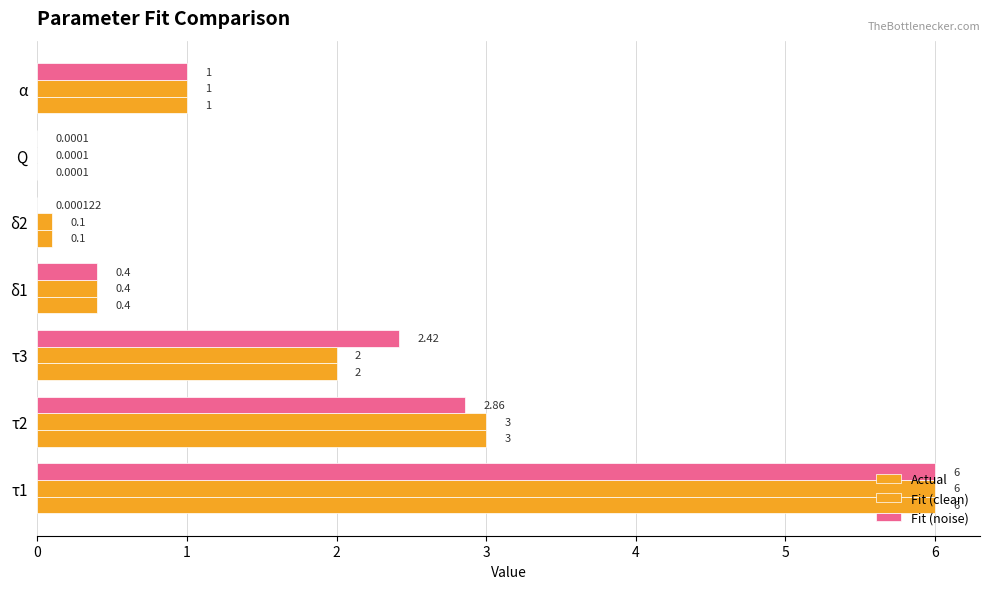

Which series has the largest range (max minus min)?

Actual